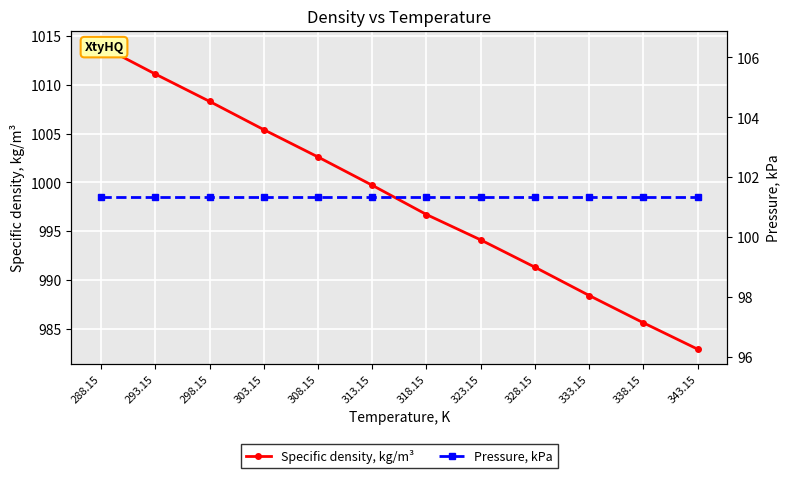

What position from the right is 338.15?

2